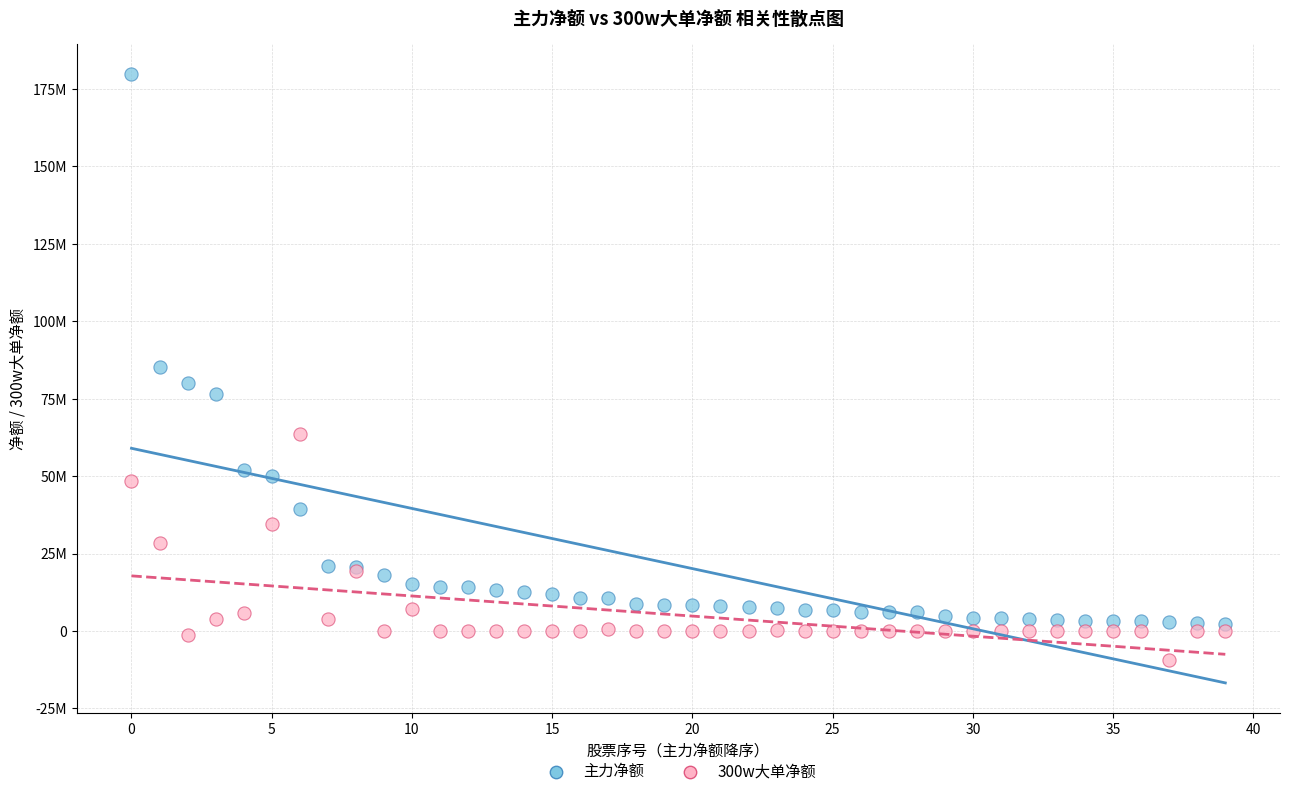

Which series reaches the maximum Y coordinate?

主力净额